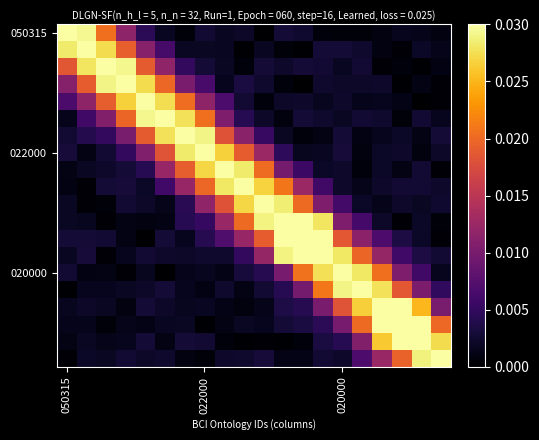

At which category does the chart reach its minimum across all series?

12